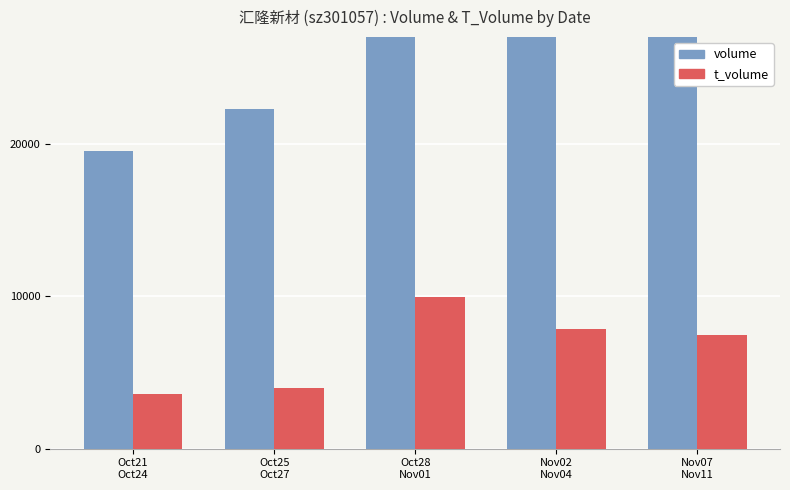

At which category does the chart reach its peak across all series?

Oct28
Nov01